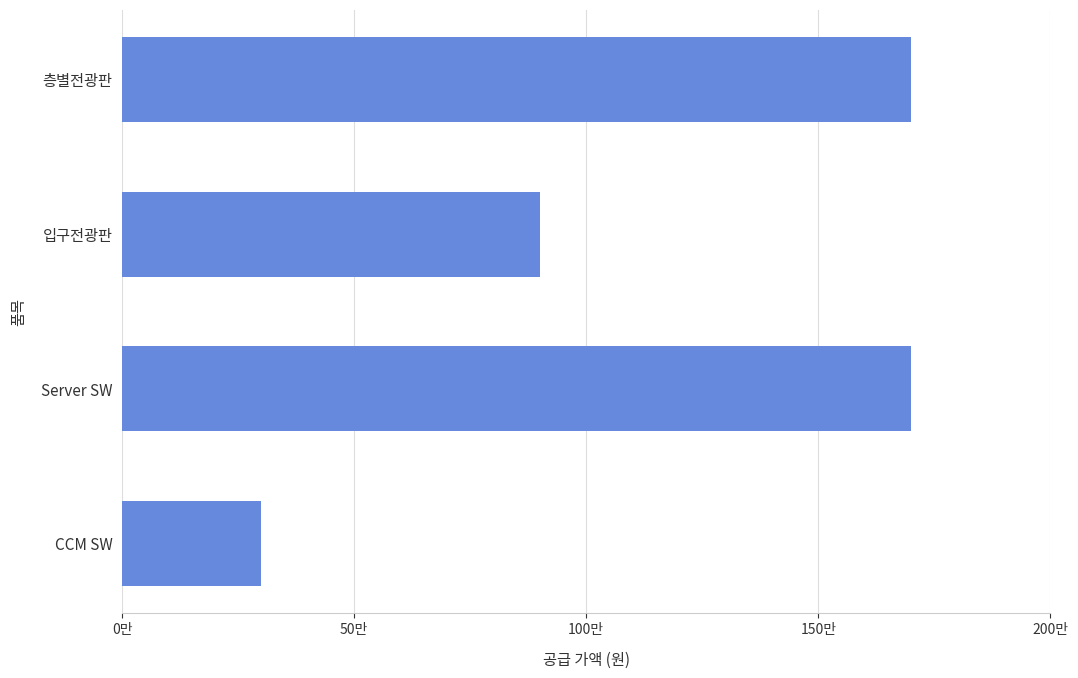

Does the chart contain any negative values?

No